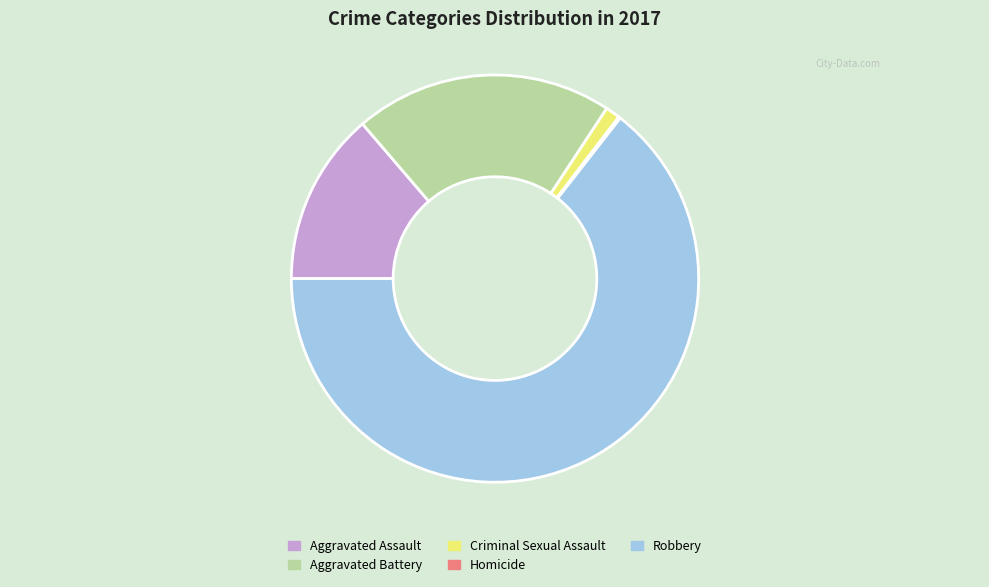

Is it true that Robbery is 64% of the pie?

True